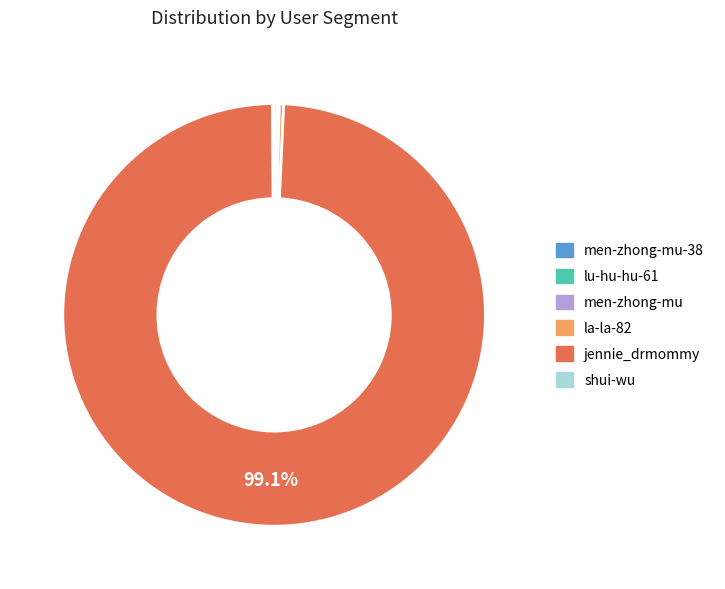

Is there a majority slice in this chart?

Yes